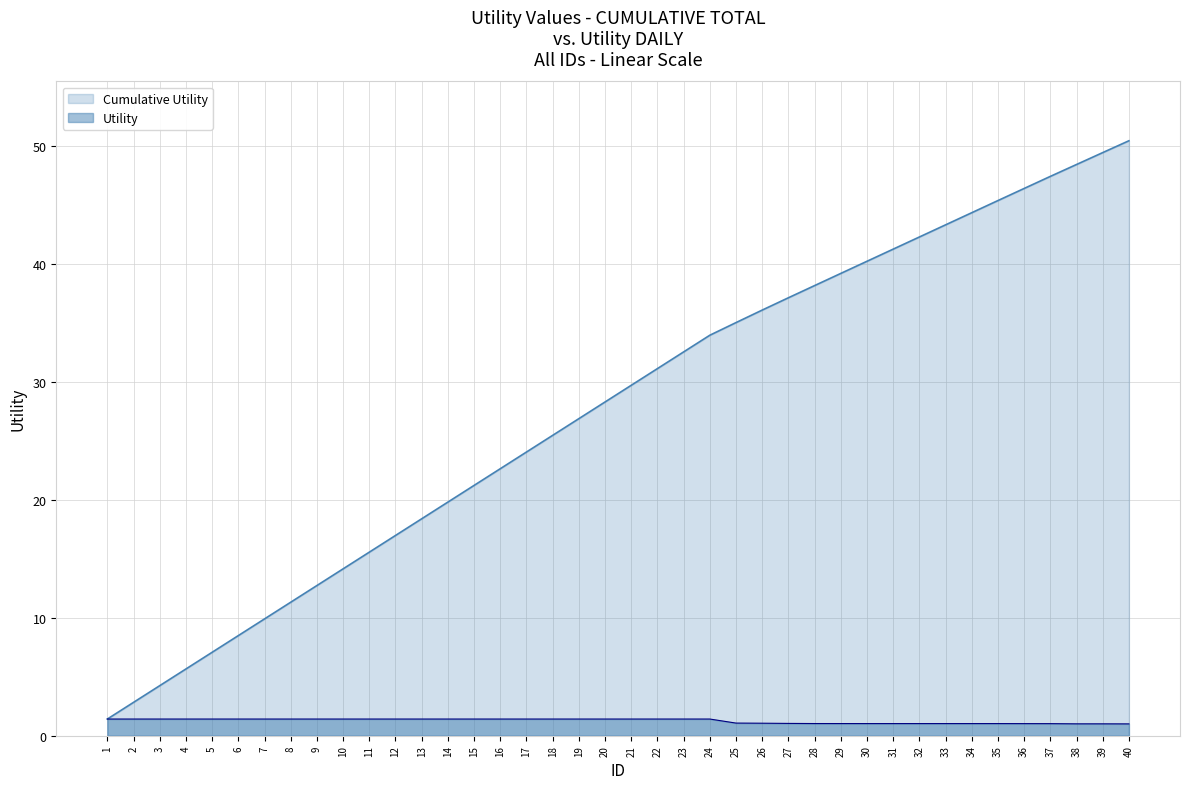

Which series changed the most between 3 and 40?

Cumulative Utility